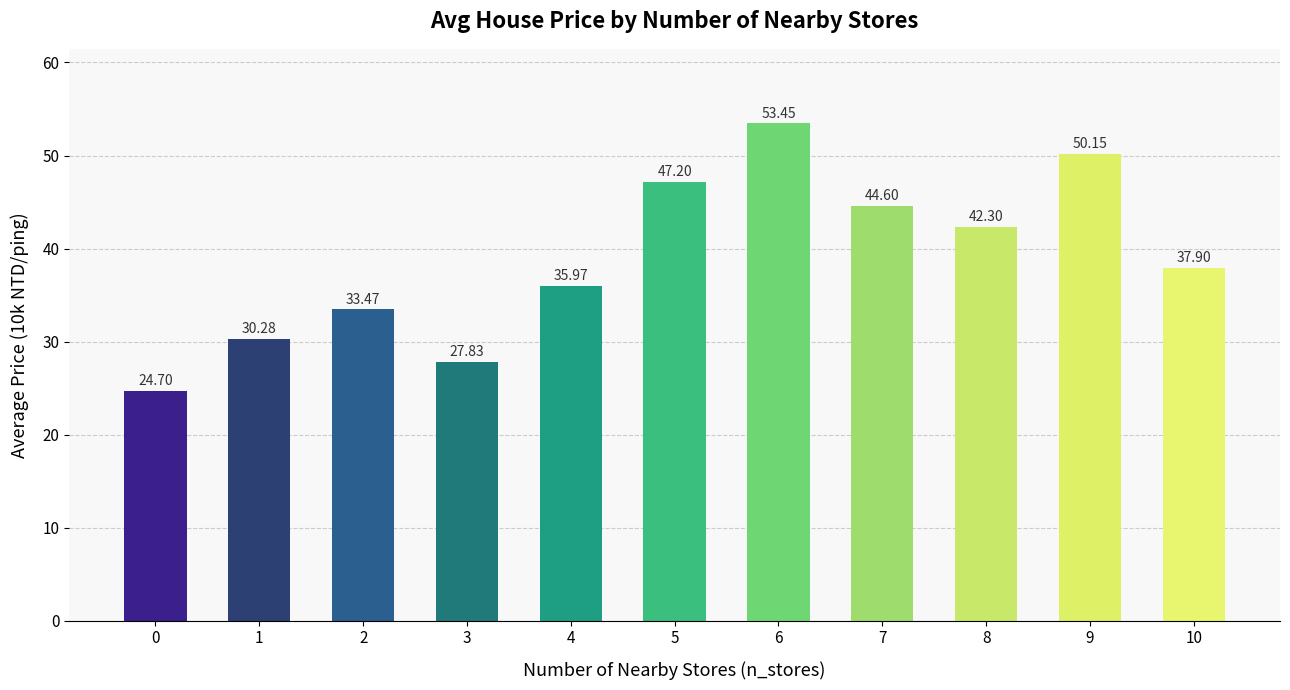

Is it true that the value at 0 is 24.7?

True